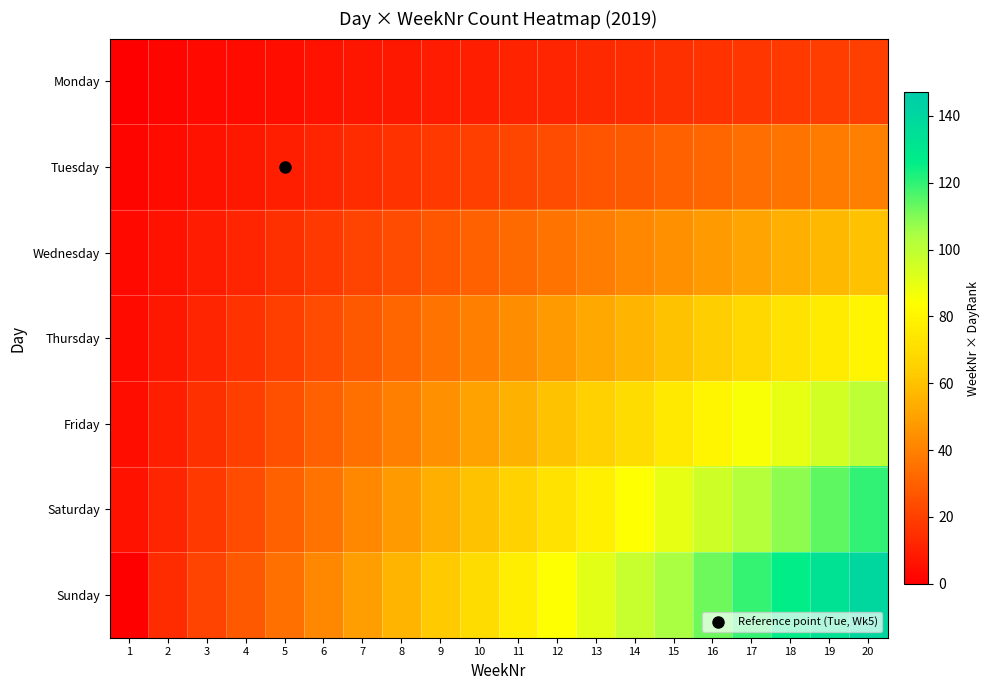

Reading right to left, extract all data points from this chart.

Monday: 20=20	19=19	18=18	17=17	16=16	15=15	14=14	13=13	12=12	11=11	10=10	9=9	8=8	7=7	6=6	5=5	4=4	3=3	2=2	1=0
Tuesday: 20=40	19=38	18=36	17=34	16=32	15=30	14=28	13=26	12=24	11=22	10=20	9=18	8=16	7=14	6=12	5=10	4=8	3=6	2=4	1=2
Wednesday: 20=60	19=57	18=54	17=51	16=48	15=45	14=42	13=39	12=36	11=33	10=30	9=27	8=24	7=21	6=18	5=15	4=12	3=9	2=6	1=3
Thursday: 20=80	19=76	18=72	17=68	16=64	15=60	14=56	13=52	12=48	11=44	10=40	9=36	8=32	7=28	6=24	5=20	4=16	3=12	2=8	1=4
Friday: 20=100	19=95	18=90	17=85	16=80	15=75	14=70	13=65	12=60	11=55	10=50	9=45	8=40	7=35	6=30	5=25	4=20	3=15	2=10	1=5
Saturday: 20=120	19=114	18=108	17=102	16=96	15=90	14=84	13=78	12=72	11=66	10=60	9=54	8=48	7=42	6=36	5=30	4=24	3=18	2=12	1=6
Sunday: 20=140	19=133	18=126	17=119	16=112	15=105	14=98	13=91	12=84	11=77	10=70	9=63	8=56	7=49	6=42	5=35	4=28	3=21	2=14	1=0